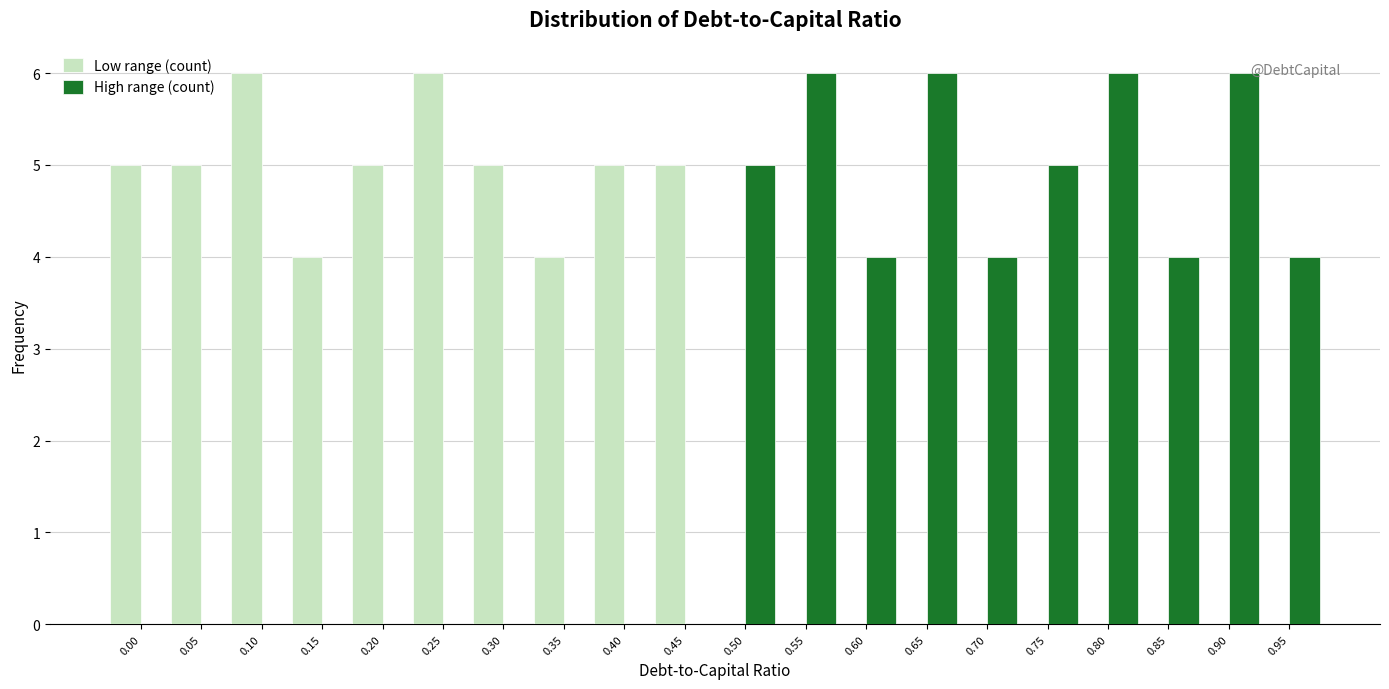

What is the total value across all series at 0.75?

5